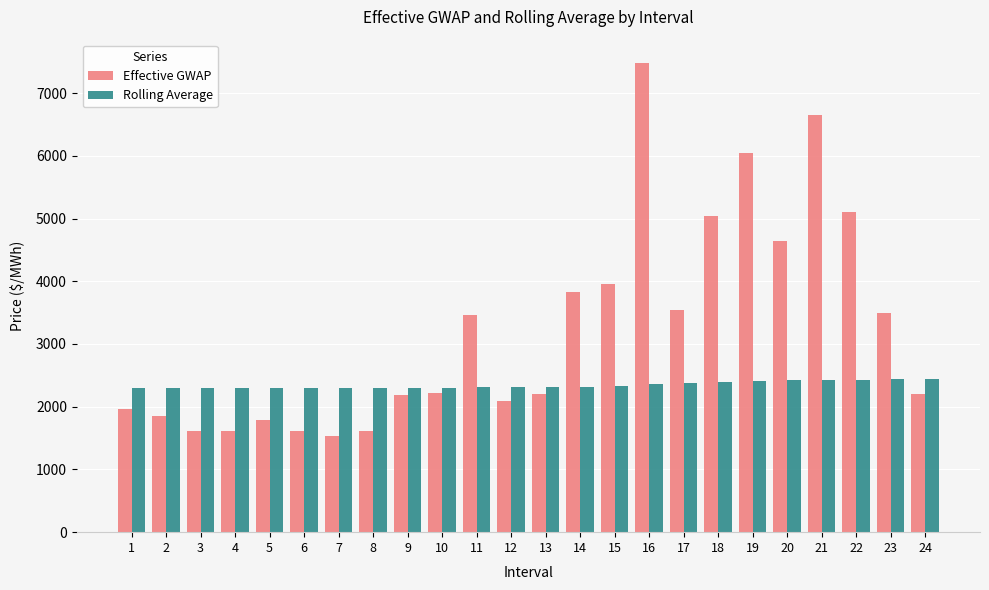

At how many categories does at least one series exceed 6888?

1